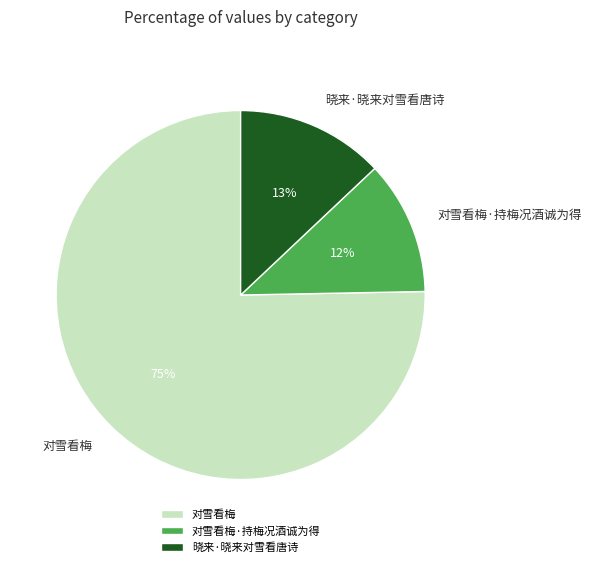

Is 对雪看梅 the majority of the pie?

Yes